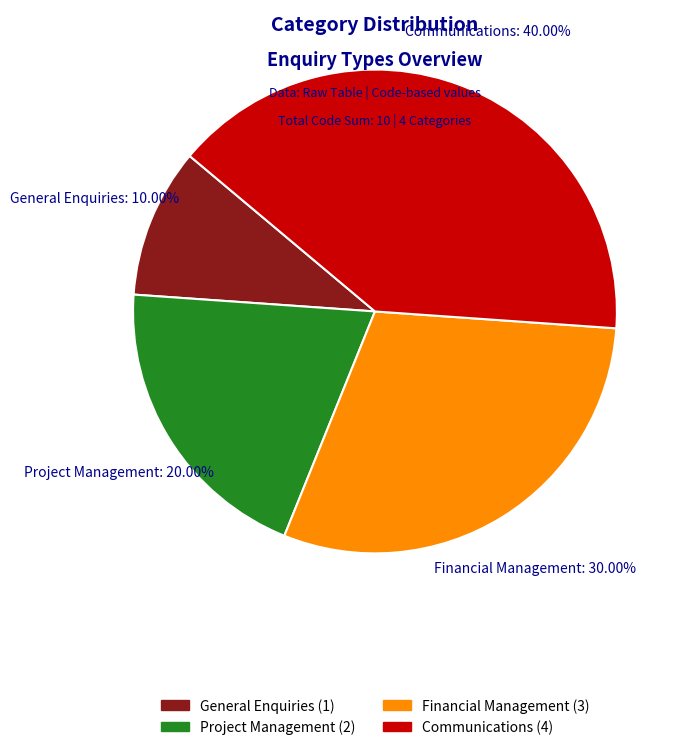

Is the sum of Communications and Project Management greater than half?

Yes